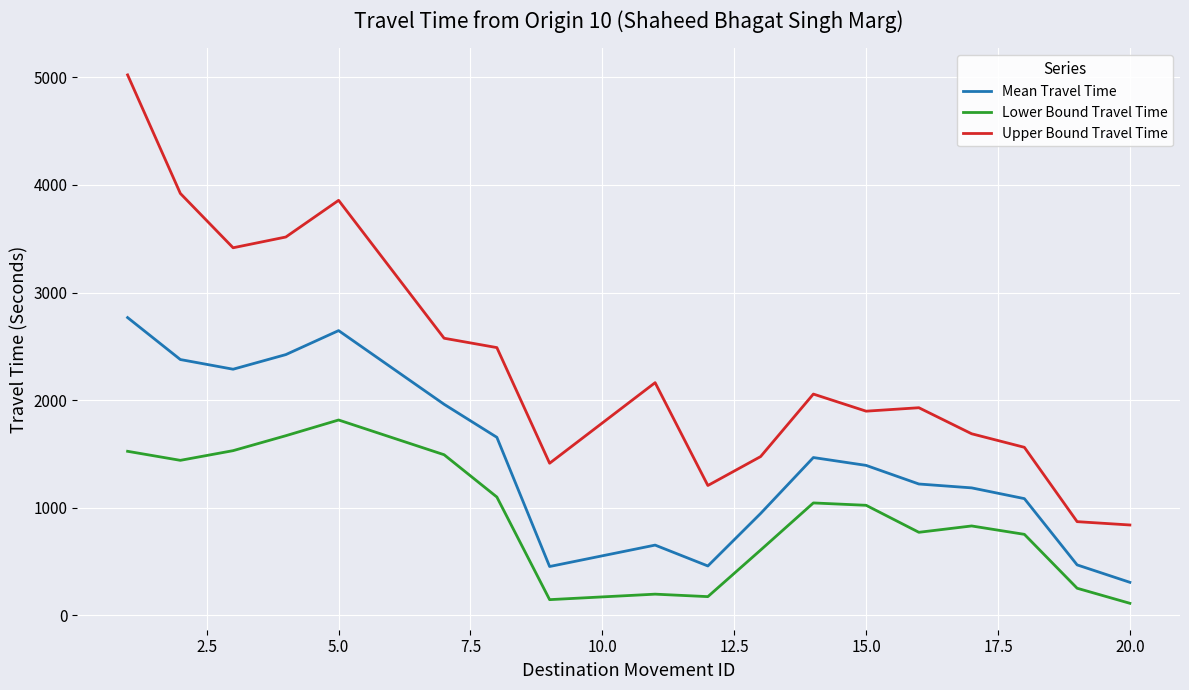

What are all the series names shown in the legend?

Mean Travel Time, Lower Bound Travel Time, Upper Bound Travel Time